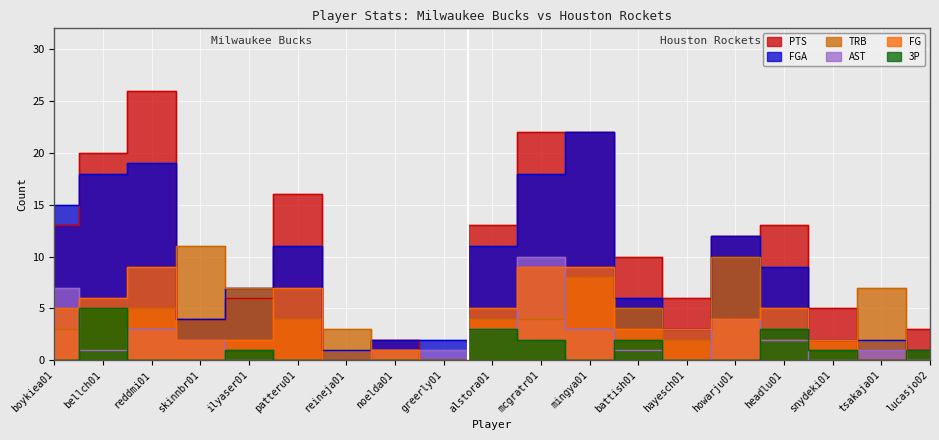

What is the difference between the maximum and minimum values in the FG series?

9